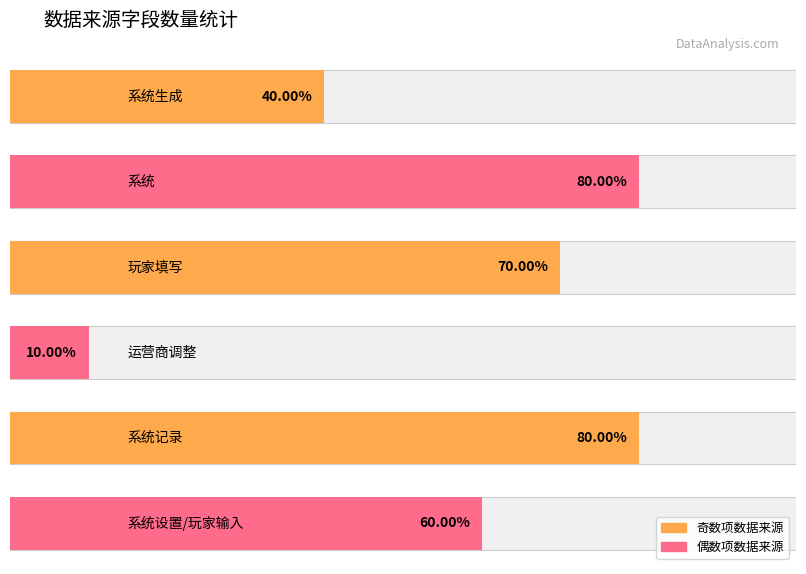

Which category has the lowest value across all series?

运营商调整